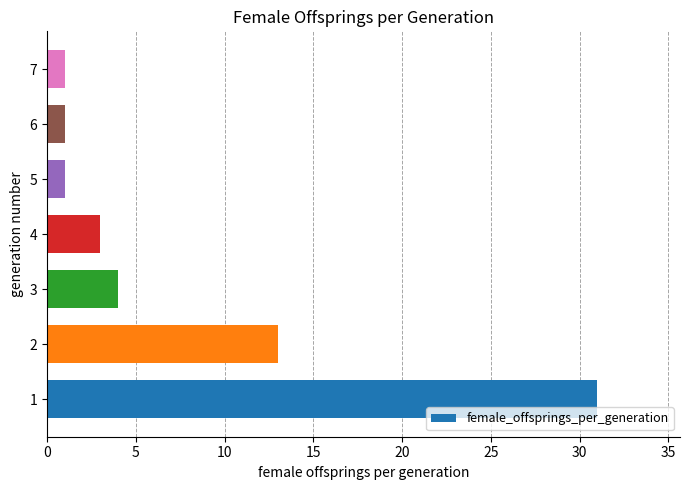

What is the difference between the maximum and second lowest values?

30